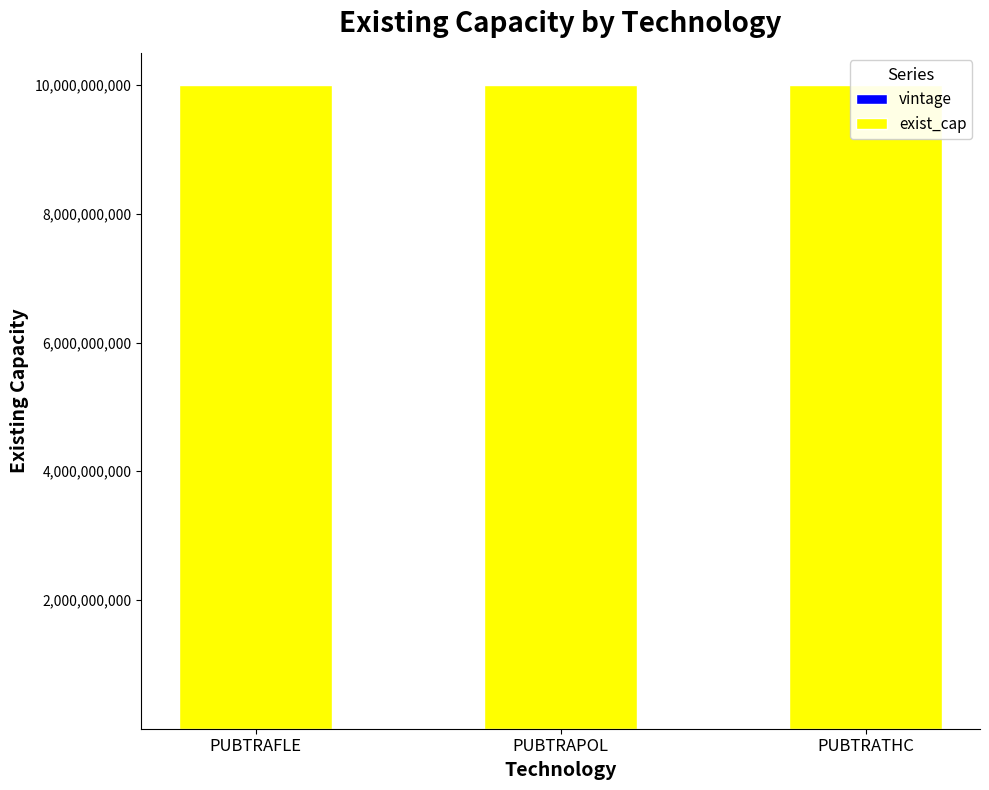

What position from the right is PUBTRATHC?

1